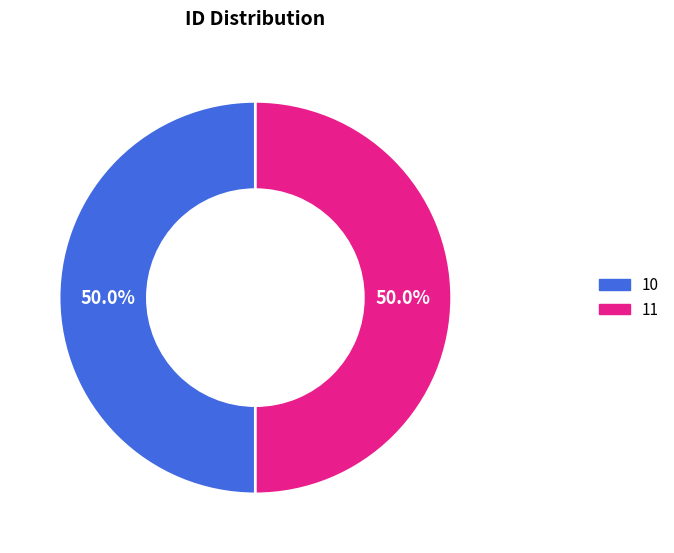

To the nearest percent, what is the average slice percentage?

50%